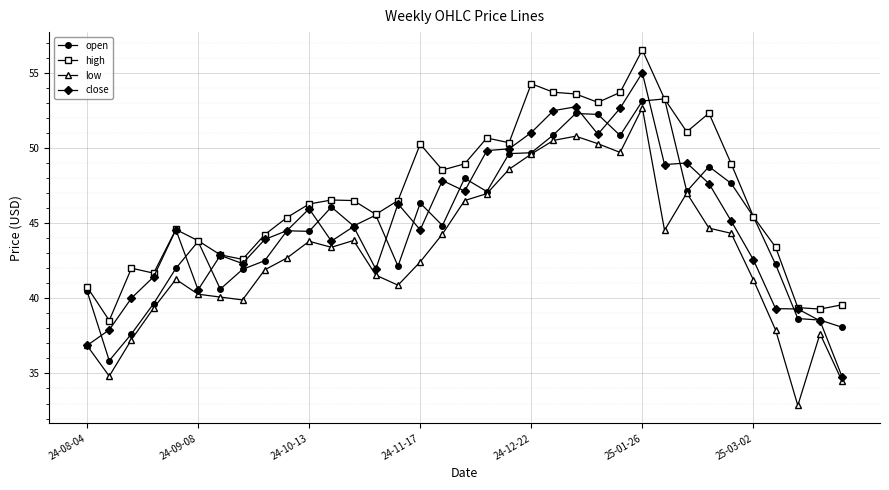

What is the average value of the low series?

43.0